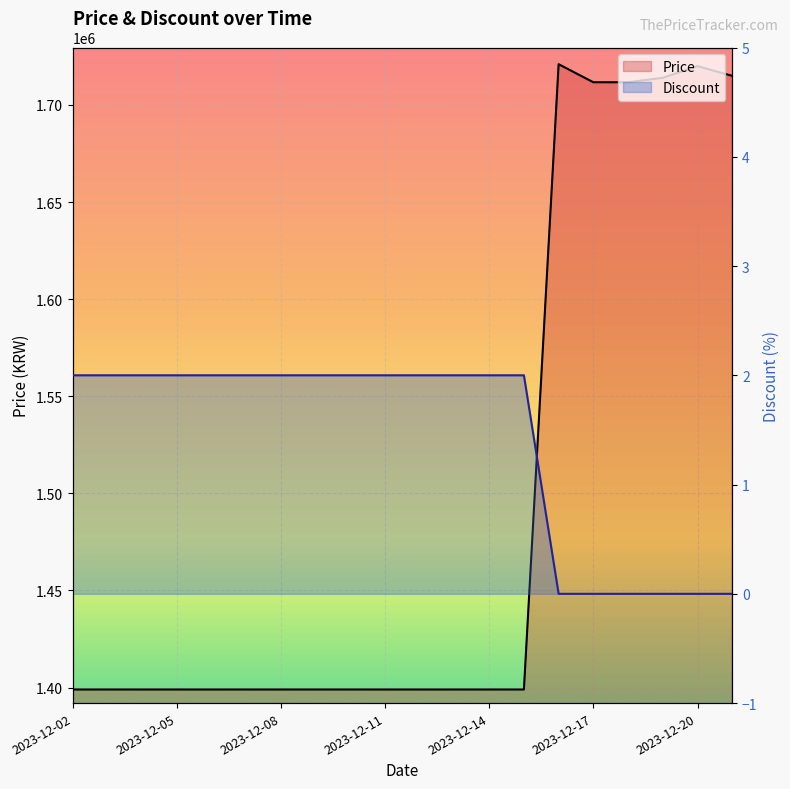

How many values in the Price series exceed 1399000?

6